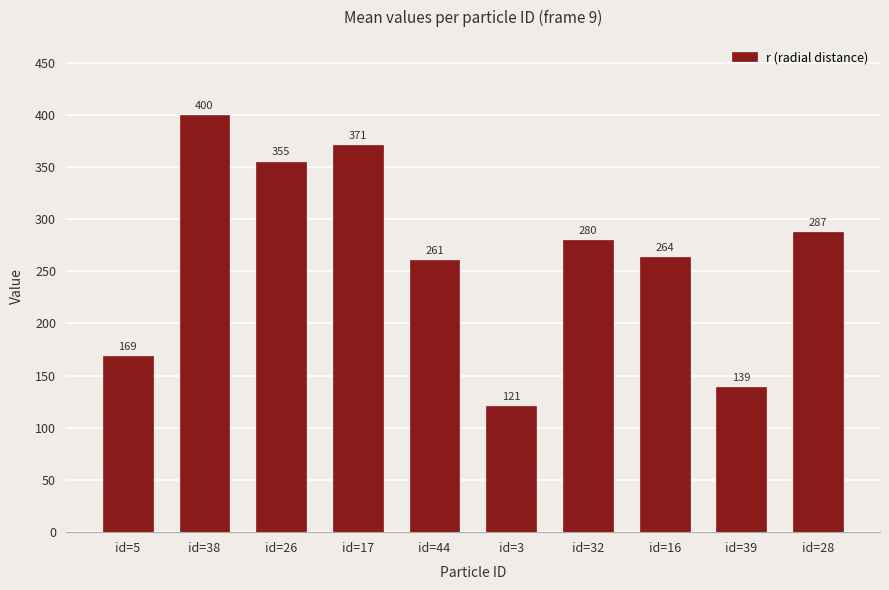

What is the sum of all values?

2646.1